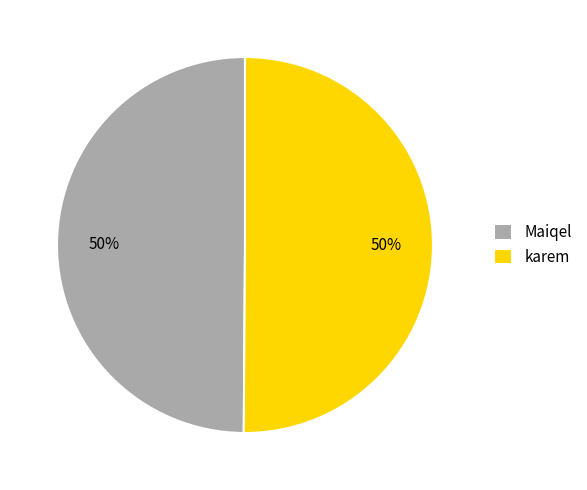

The karem slice represents 62% of the pie. True or false?

False